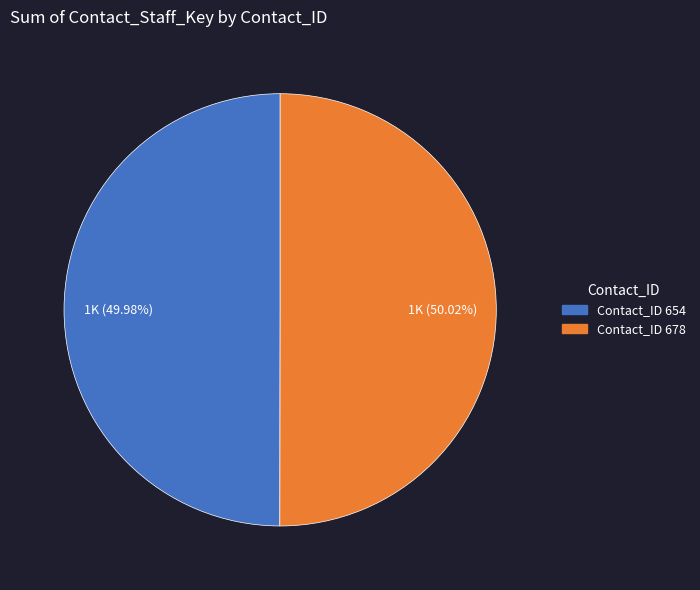

What is the ratio of the value at Contact_ID 654 to the value at Contact_ID 678?

1.0